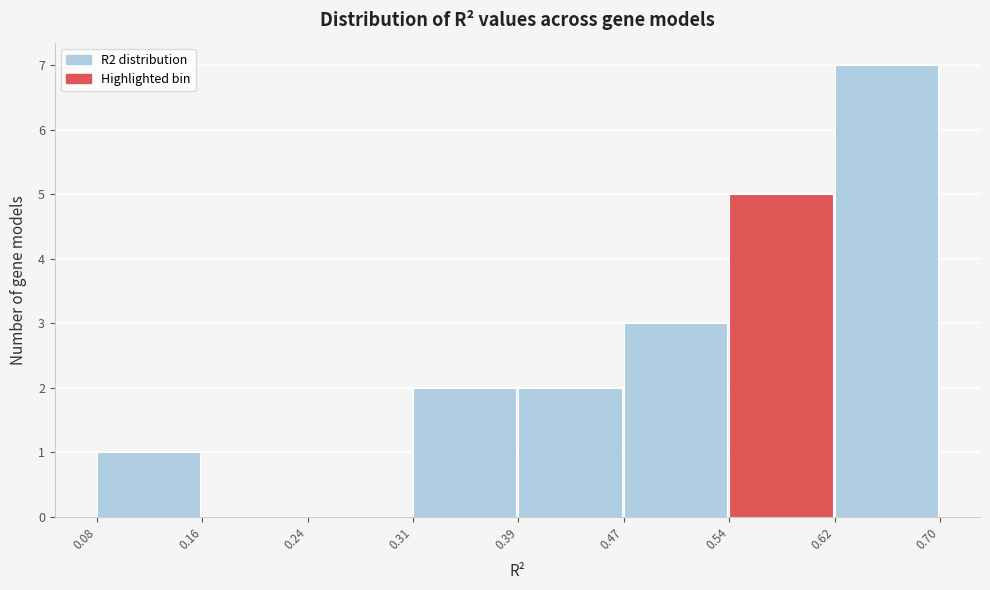

Which range on the x-axis has the tallest bar?

0.62 to 0.70